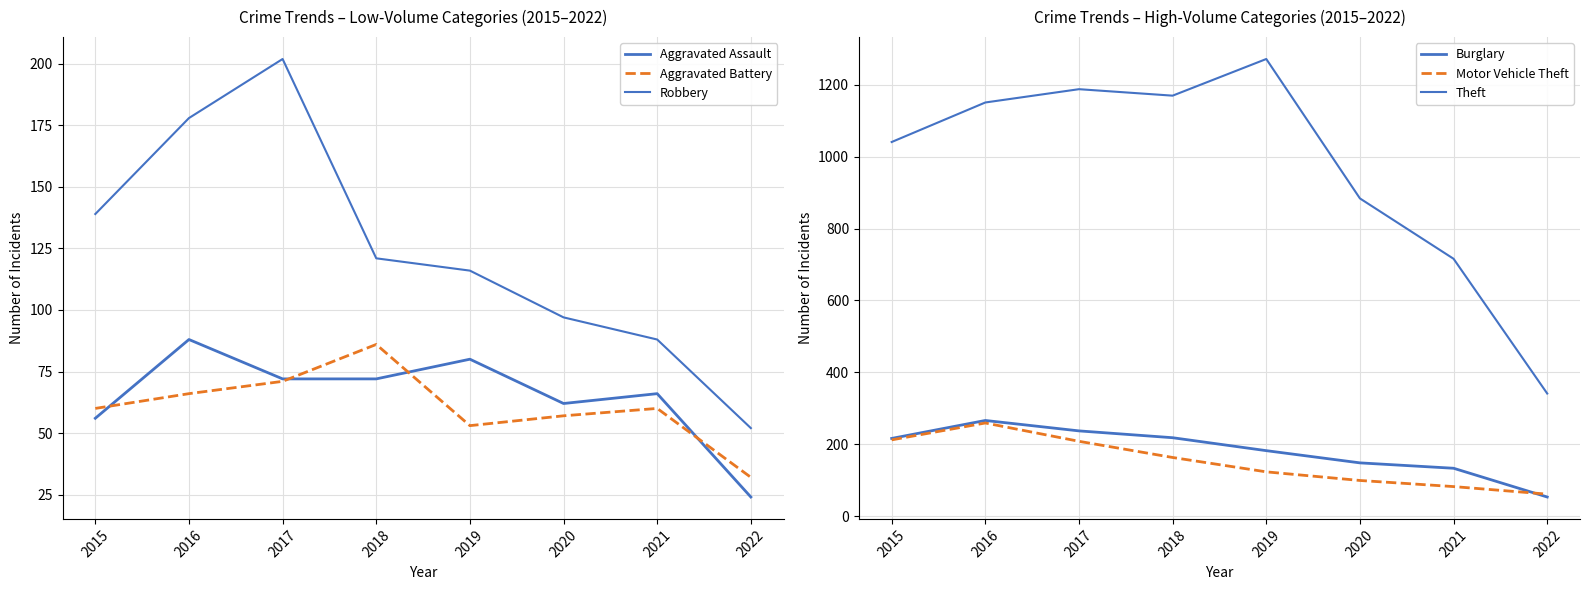

What is the minimum value shown in the chart?

24